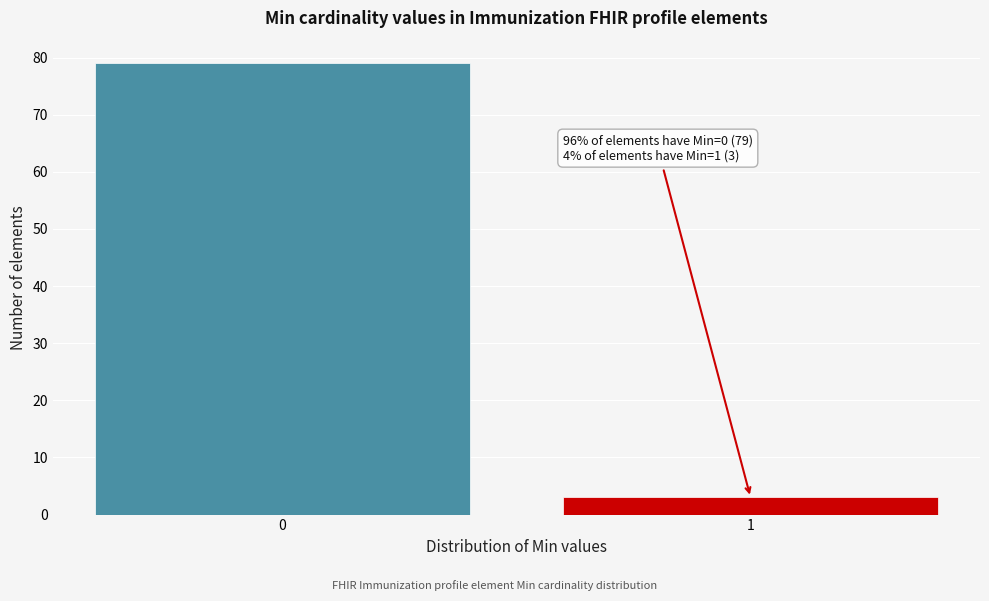

Reading left to right, list all the values displayed in this chart.

0=79	1=3